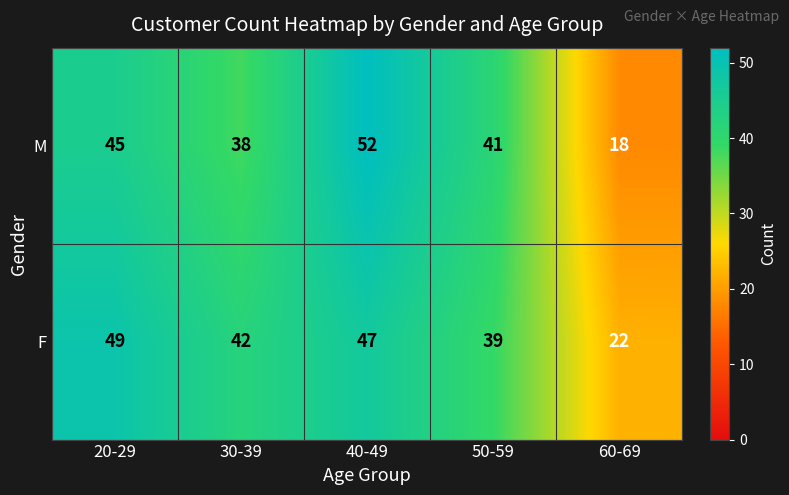

Reading left to right, extract all data points from this chart.

M: 20-29=45	30-39=38	40-49=52	50-59=41	60-69=18
F: 20-29=49	30-39=42	40-49=47	50-59=39	60-69=22